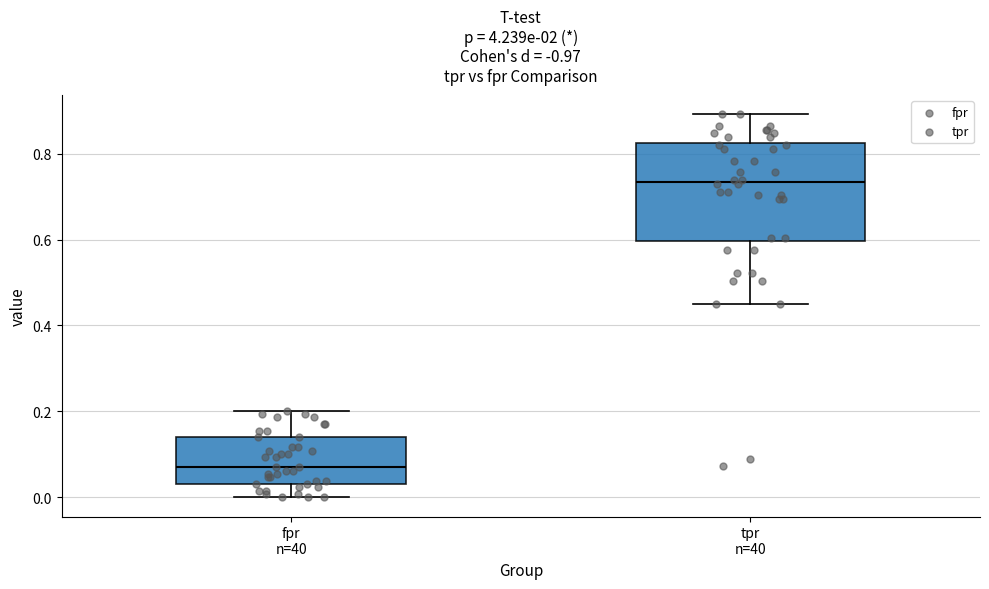

Comparing the boxes themselves (not the whiskers), which one is the tallest?

tpr n=40